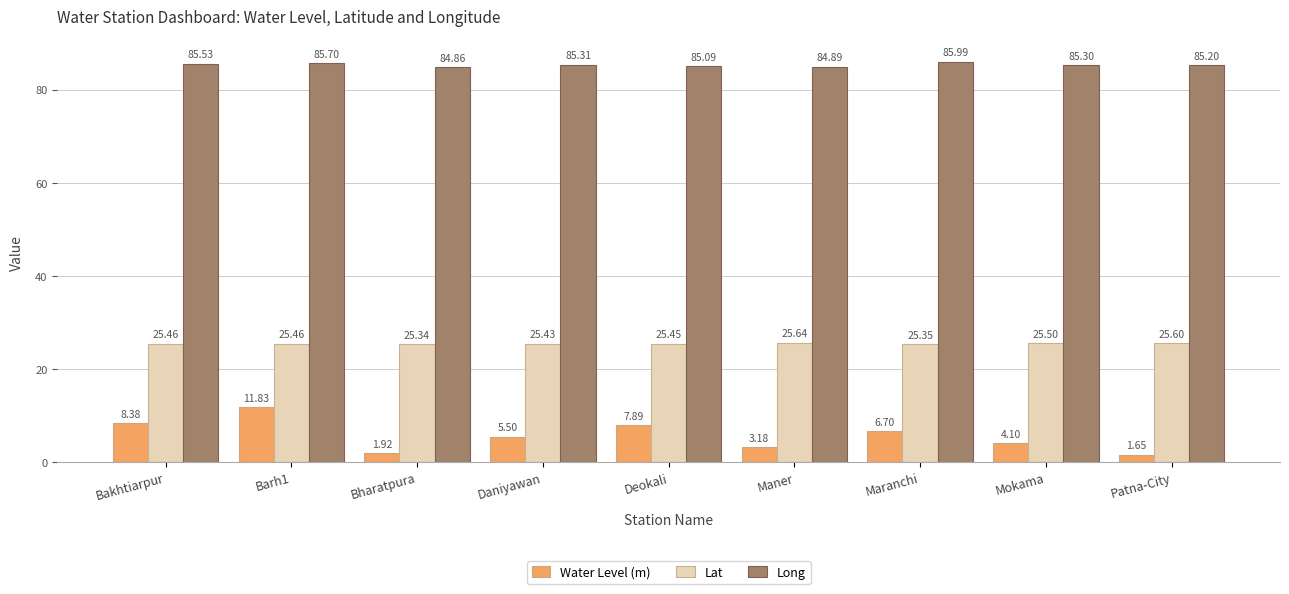

What is the difference between the second highest and minimum values in the Water Level (m) series?

6.7